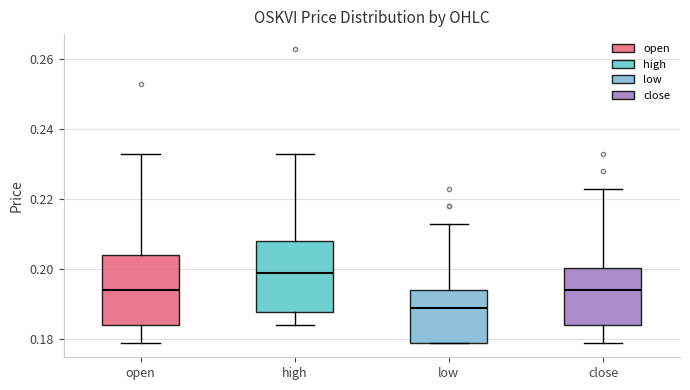

Which box's median line is the lowest?

low